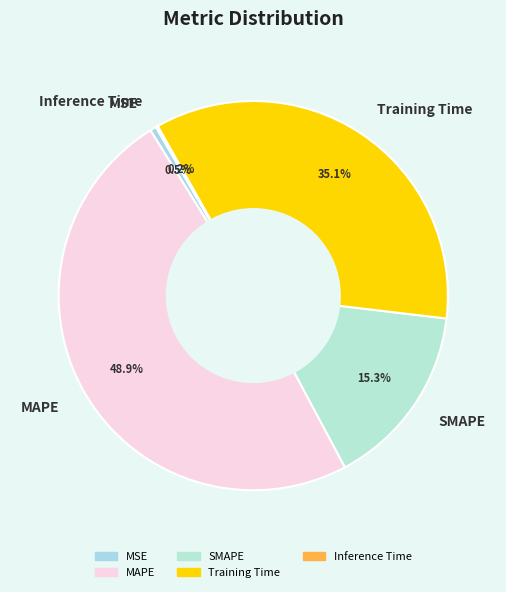

Approximately how many times larger is the value at Training Time compared to MAPE?

0.7